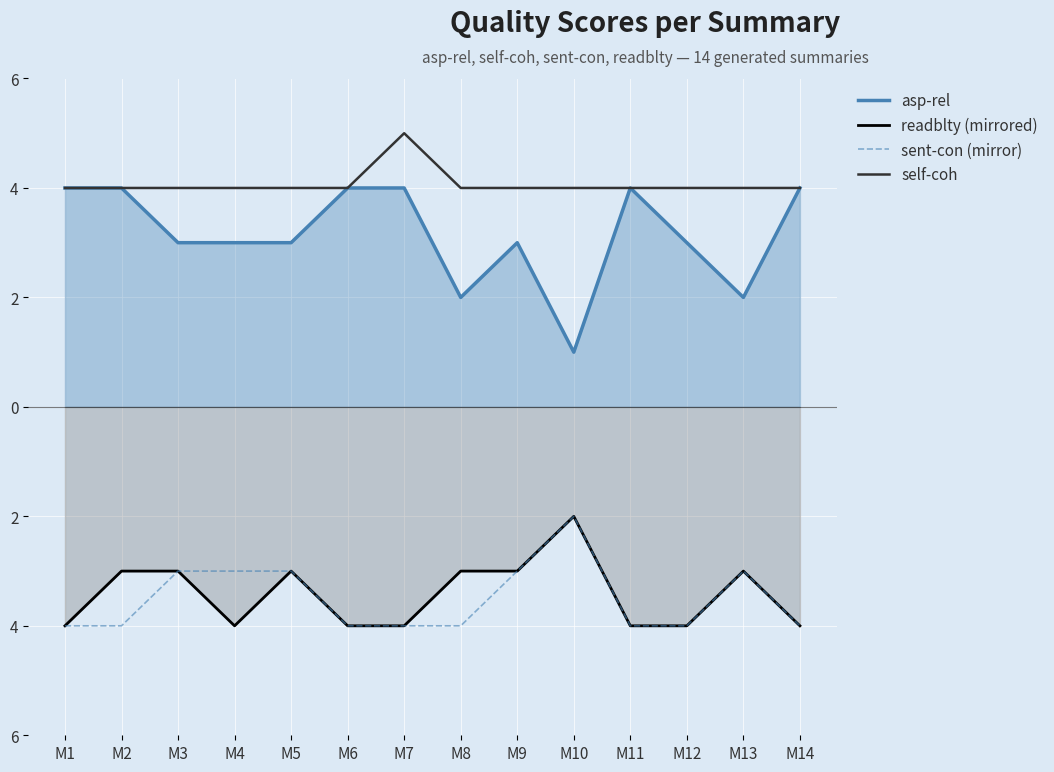

What are all the series names shown in the legend?

asp-rel, readblty (mirrored), sent-con (mirror), self-coh